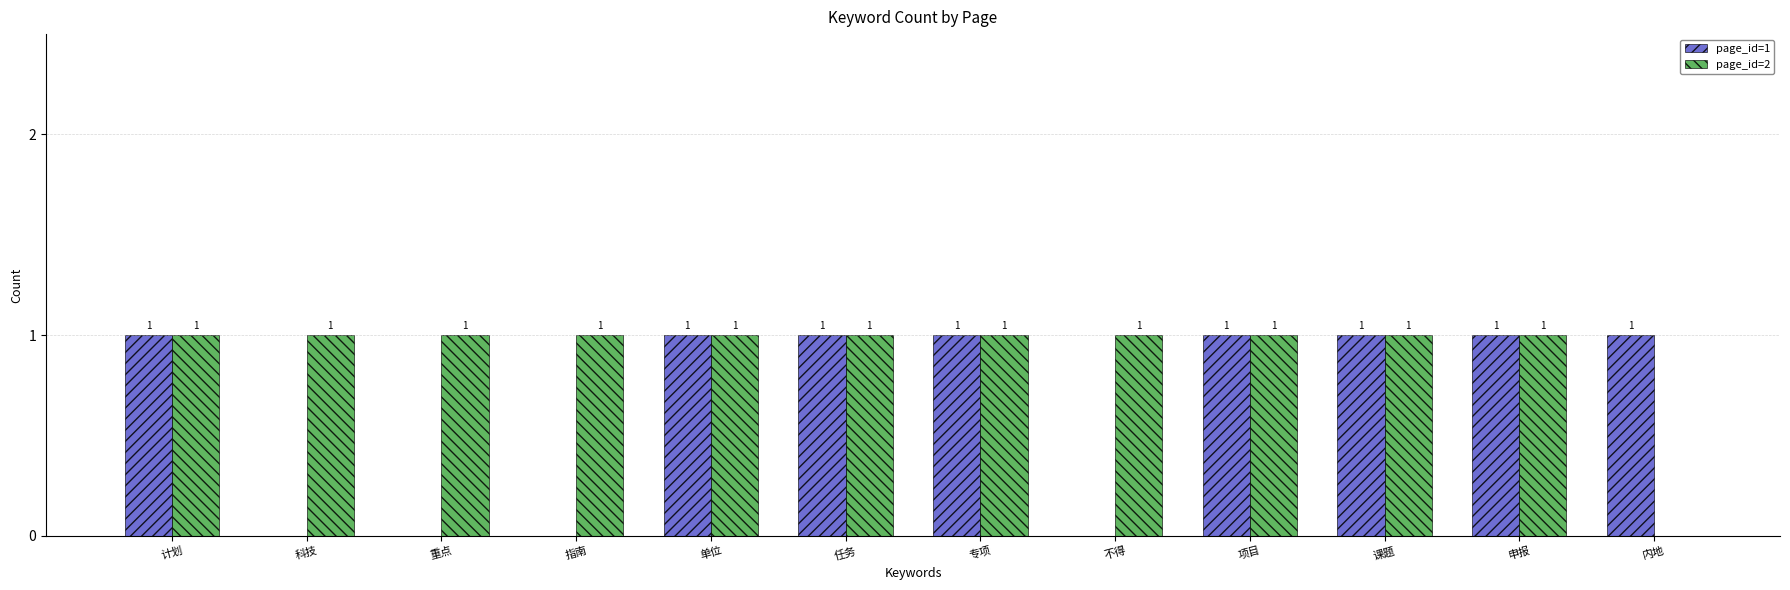

Which series has the largest total across all categories?

page_id=2